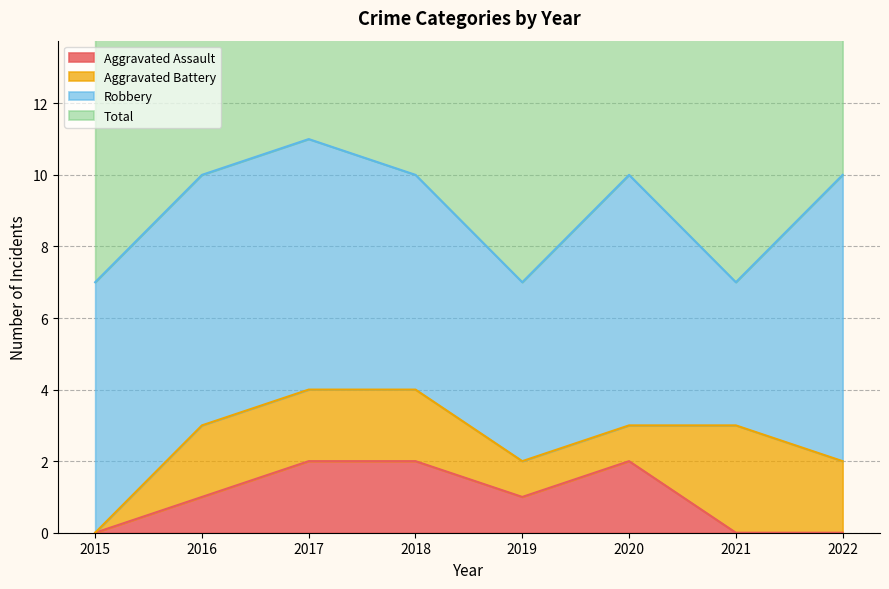

True or false: Aggravated Assault and Total cross at least once.

False